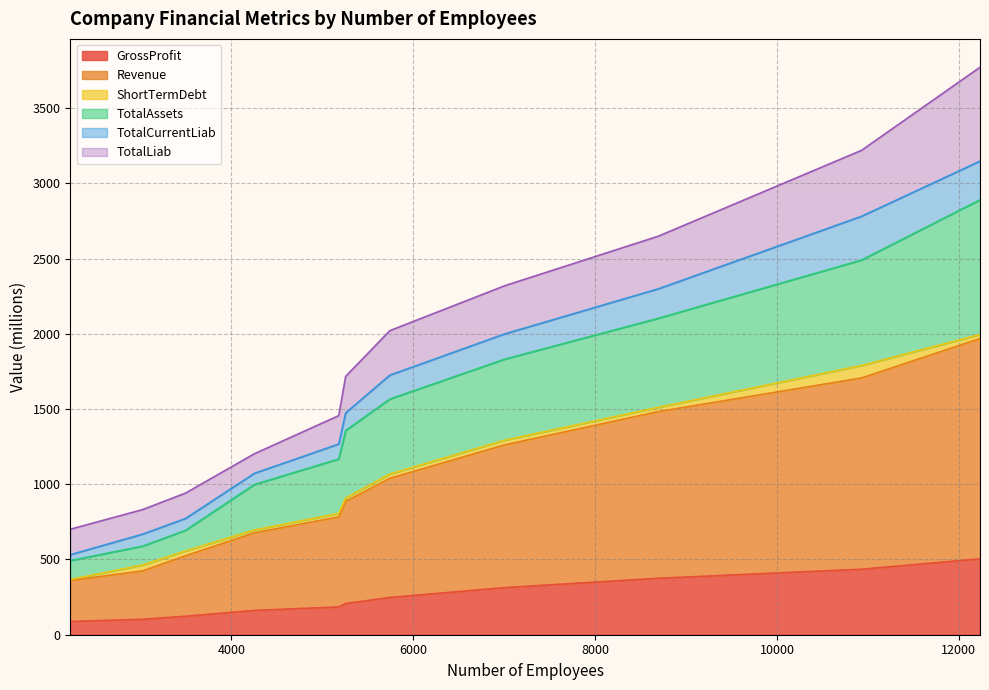

What is the value of the TotalAssets point at the 5th from the left?

1167.6